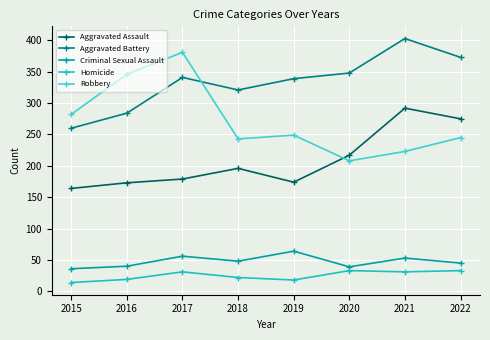

What is the sum of all Robbery values?

2177